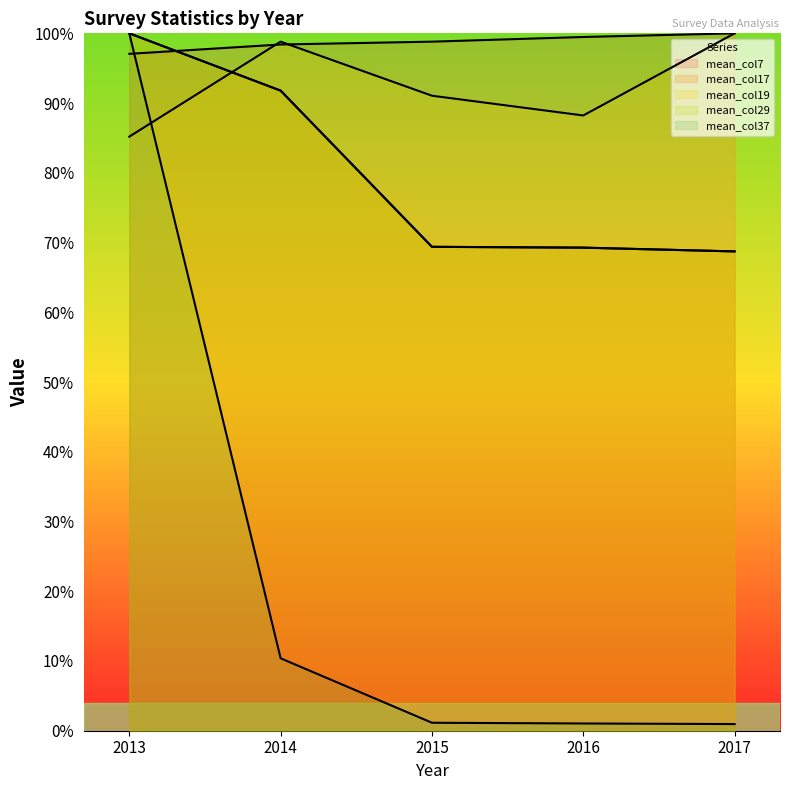

How many distinct data groups are displayed?

5